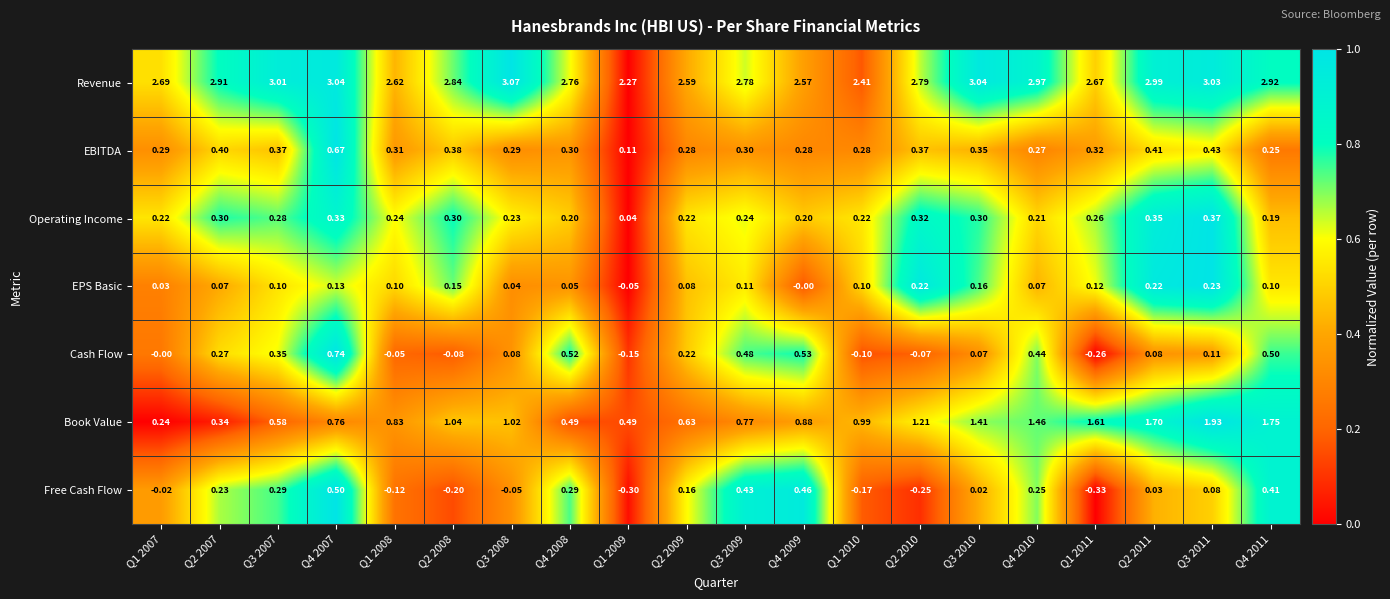

Rank the series at Q1 2011 from lowest to highest value.

Free Cash Flow, Cash Flow, EPS Basic, Operating Income, EBITDA, Book Value, Revenue